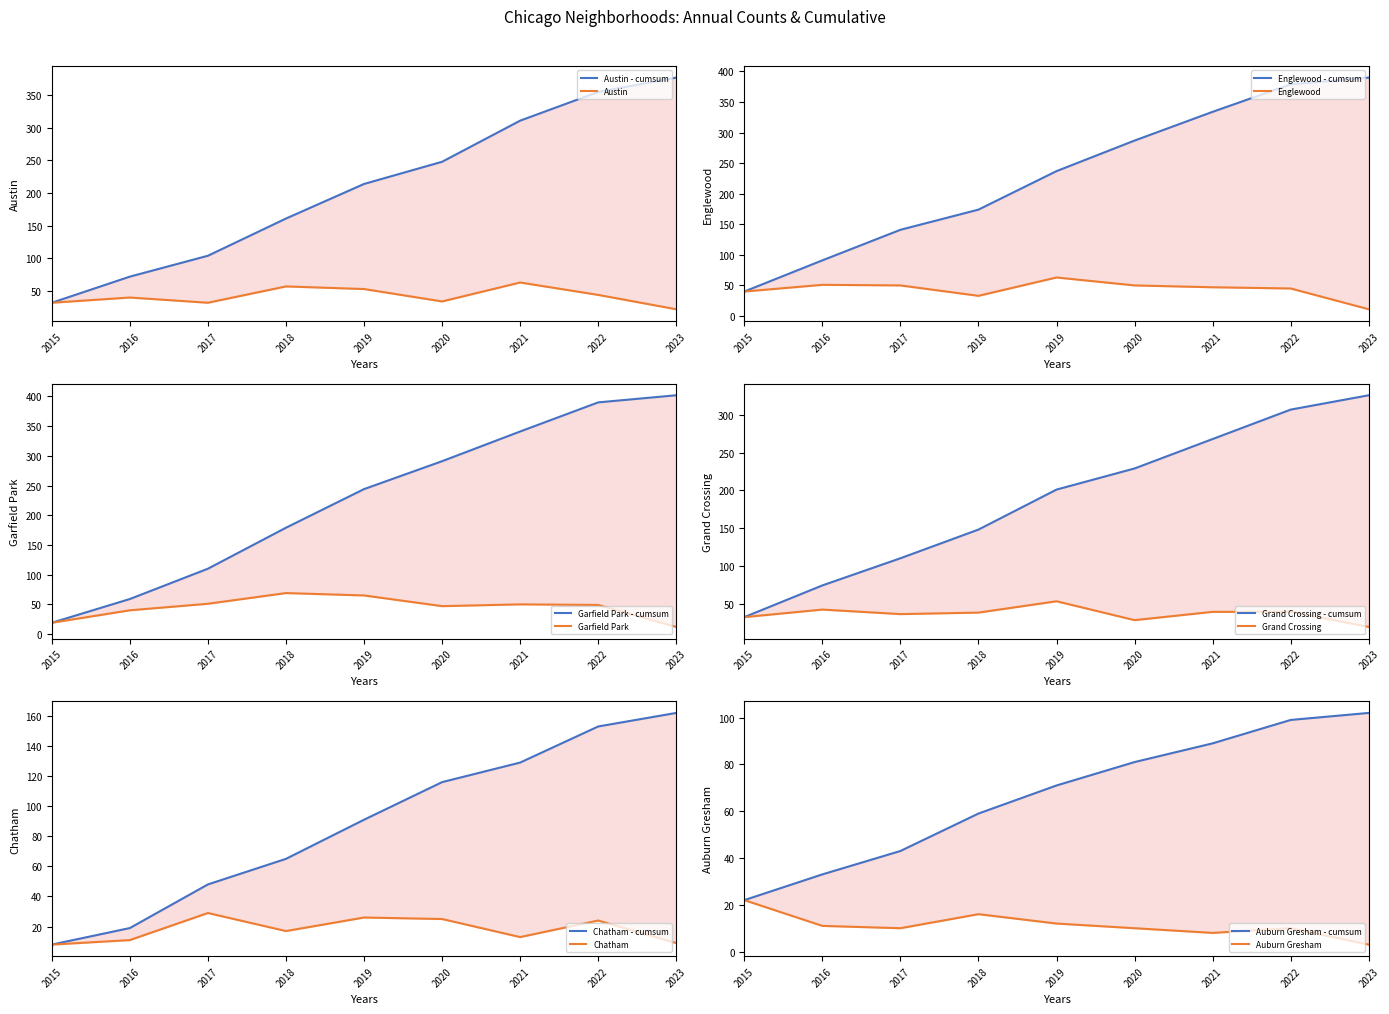

What is the value of the Auburn Gresham point at the 3rd from the left?

10